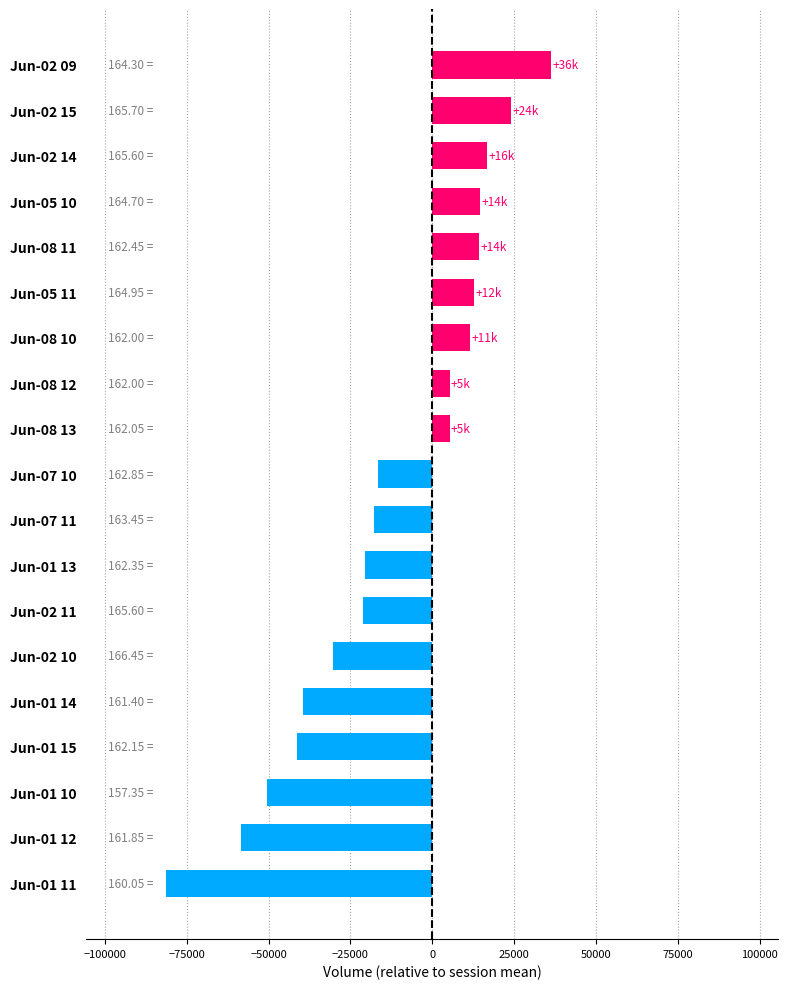

What is the change in value from Jun-08 12 to Jun-02 14?

+11458